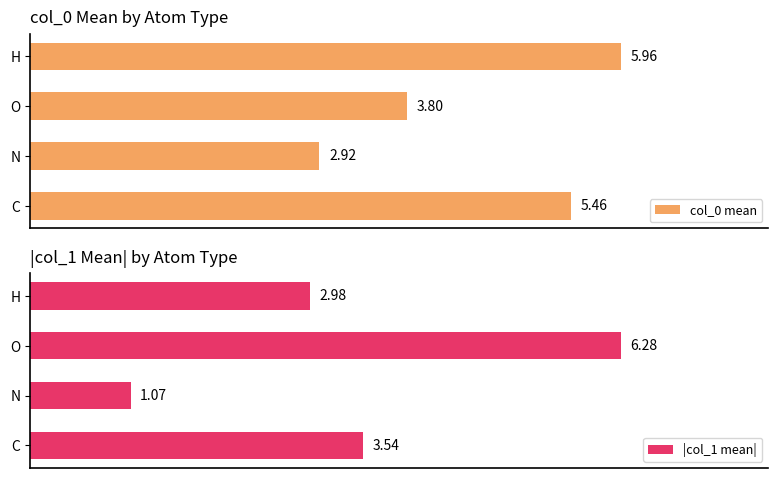

Which series has the largest total across all categories?

col_0 mean